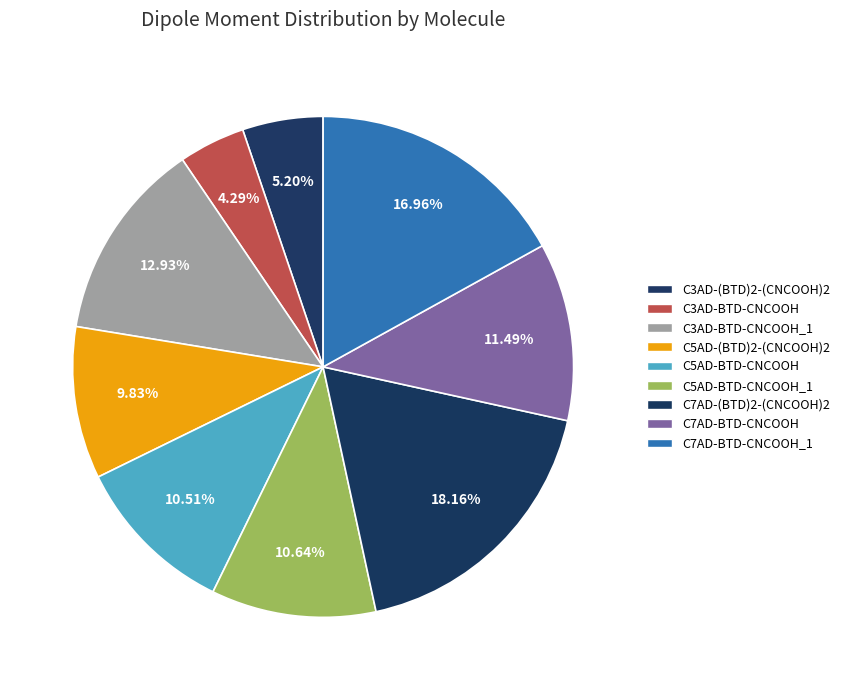

Count the number of slices in the pie.

9